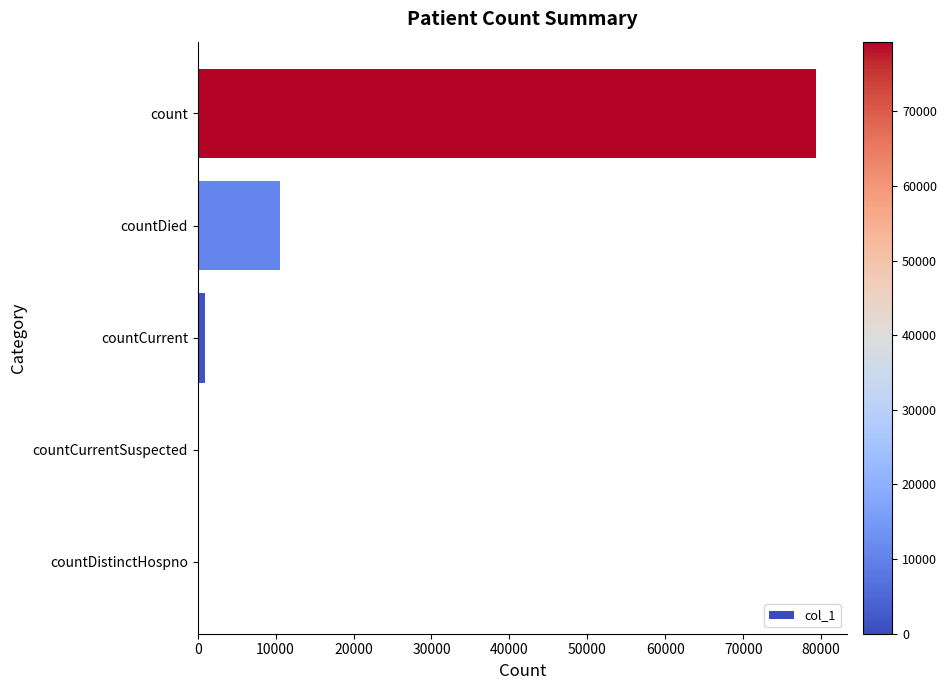

How many distinct data groups are displayed?

1